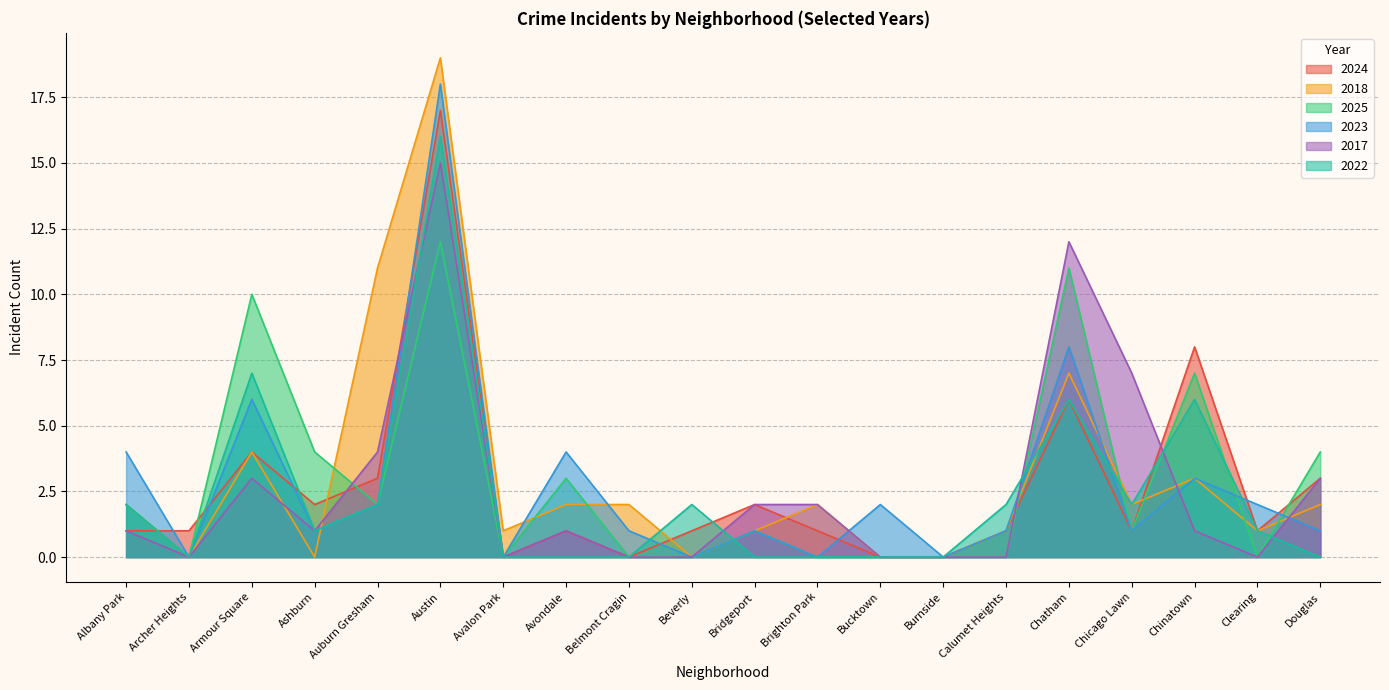

Which category has the highest value in the 2025 series?

Austin